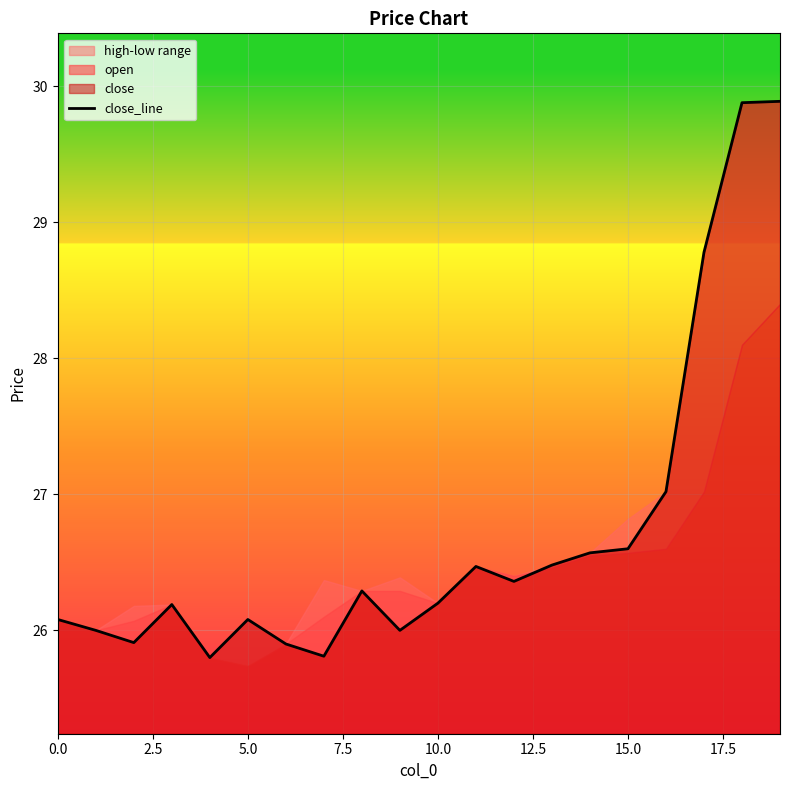

How many lines are shown in the chart?

1